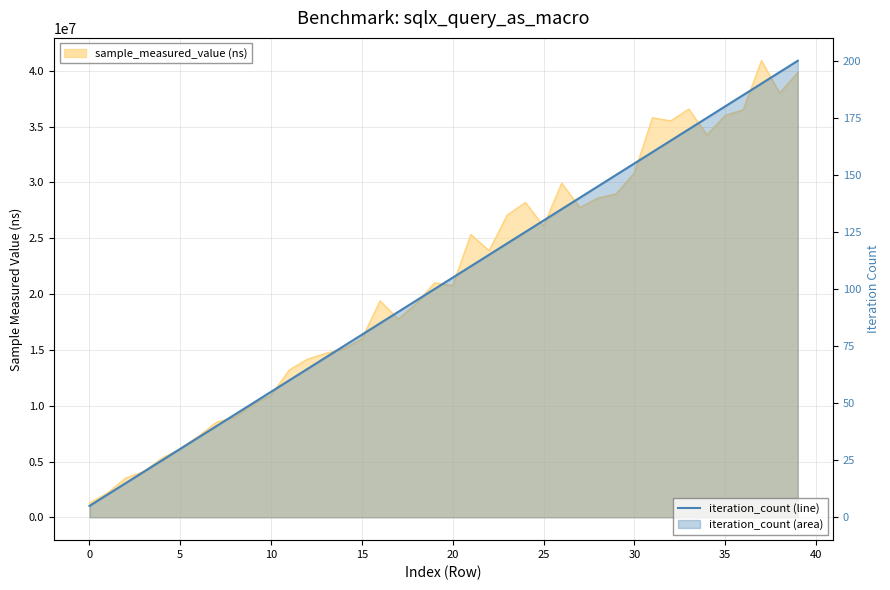

What is the change in value from 16 to 31?

+75